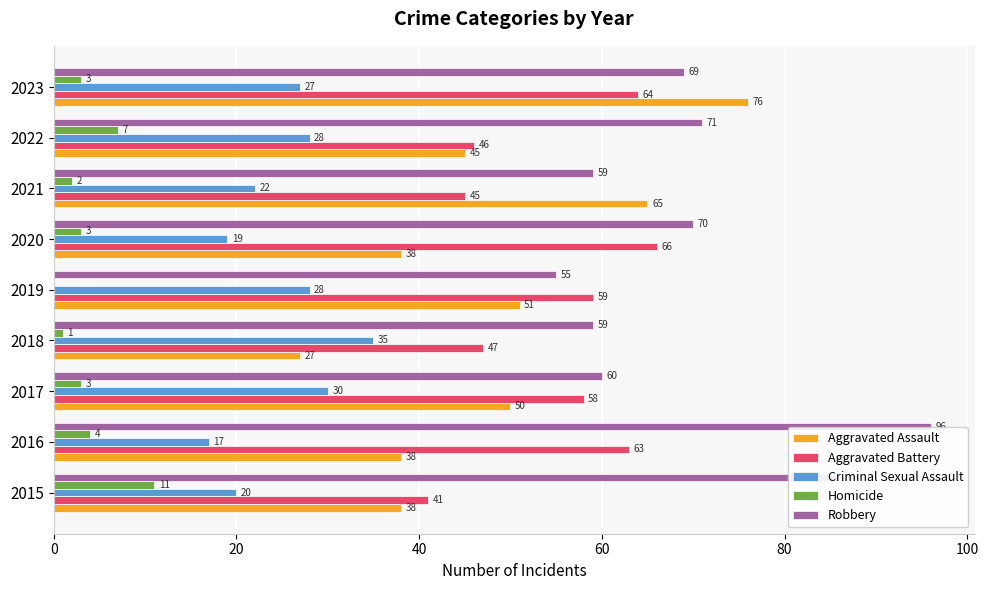

Is it true that Aggravated Assault equals 38 at 2016?

True